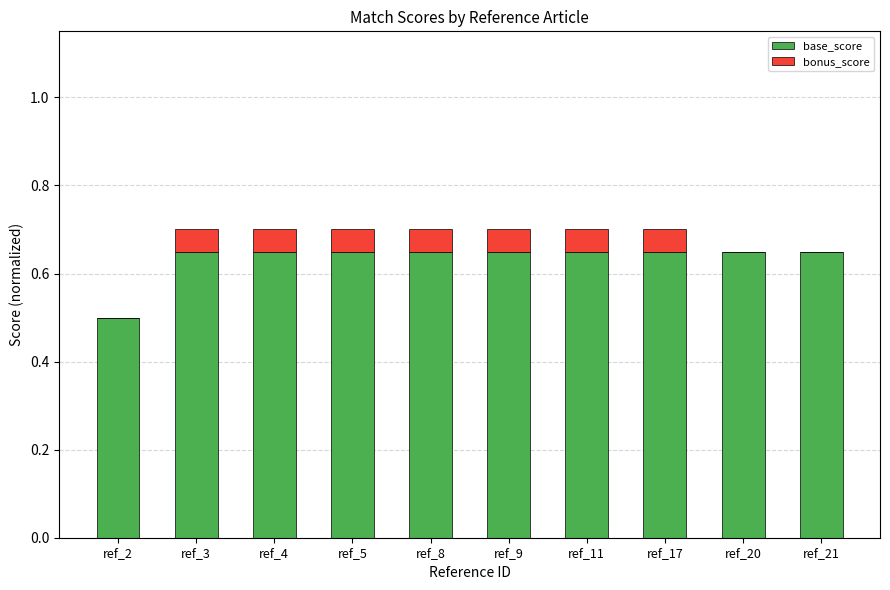

Is it true that base_score equals 1.1 at ref_3?

False